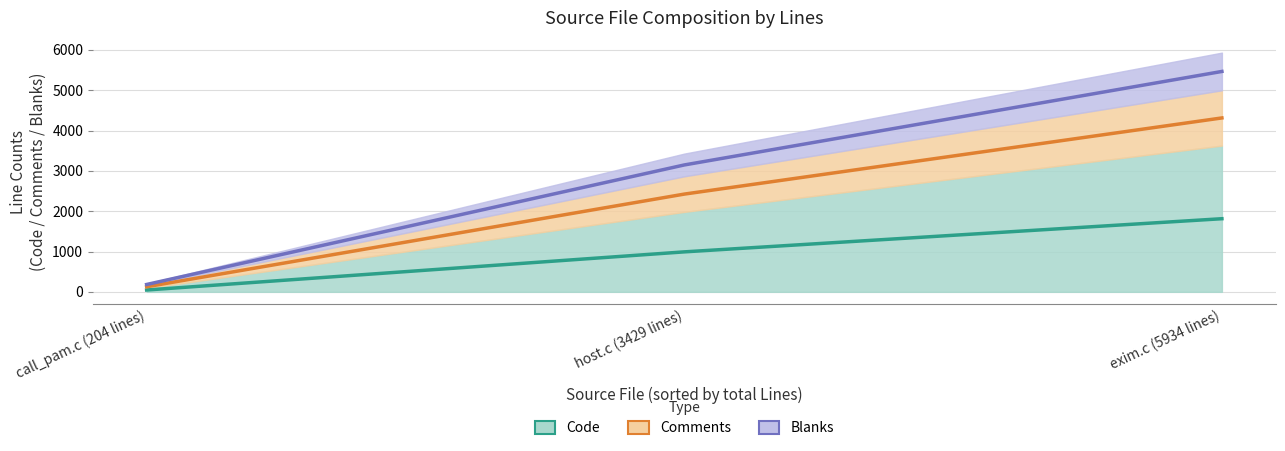

Rank the series by their average value, from highest to lowest.

Code, Comments, Blanks